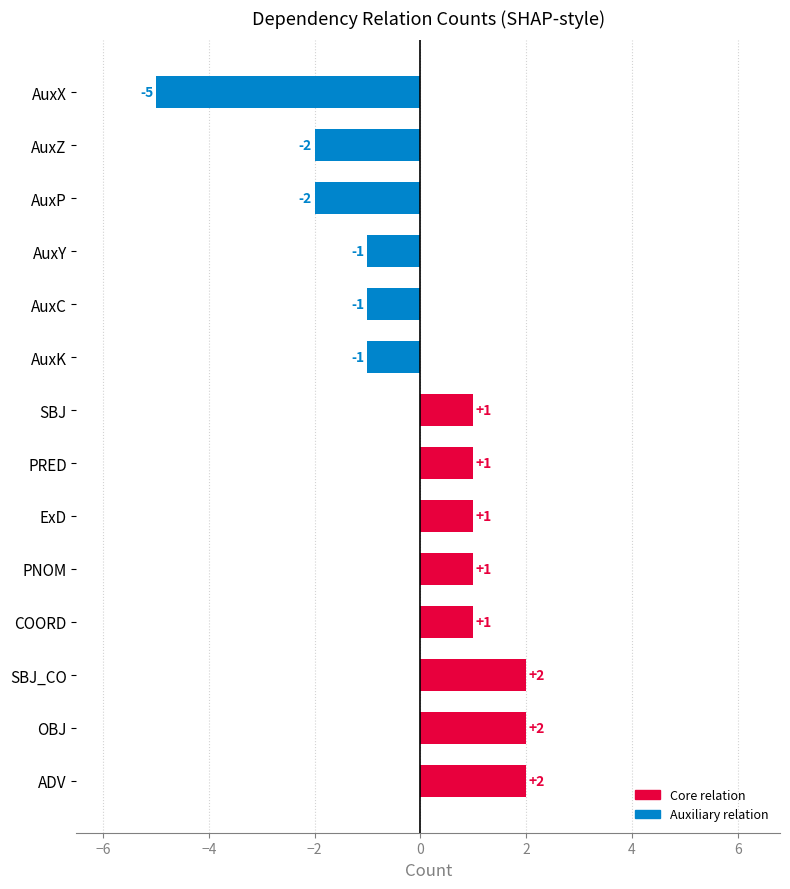

What is the sum of the values at ExD and OBJ?

3